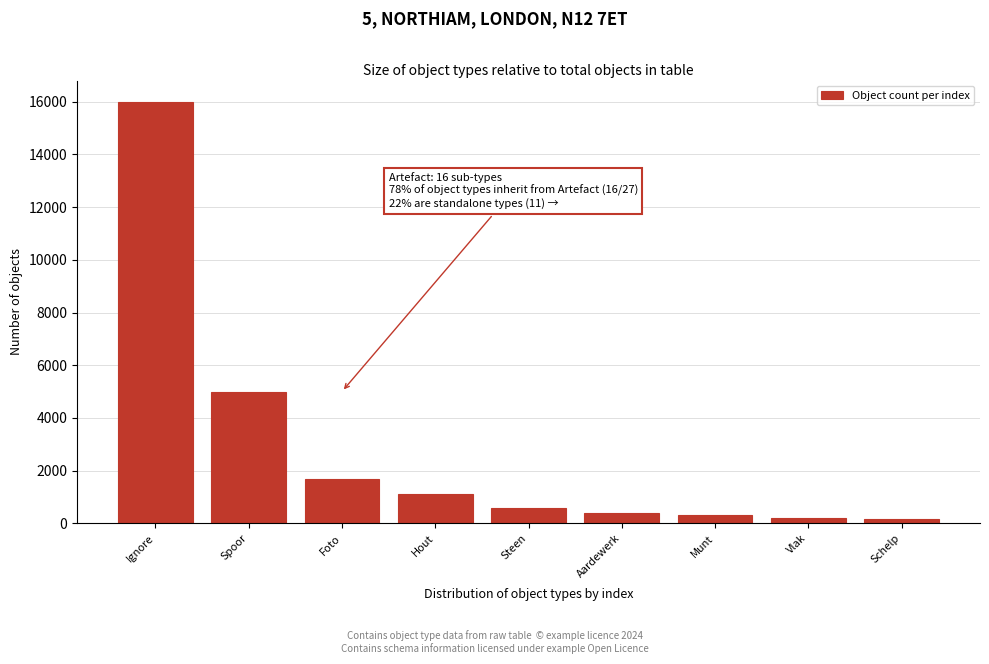

What is the maximum value shown in the chart?

16000